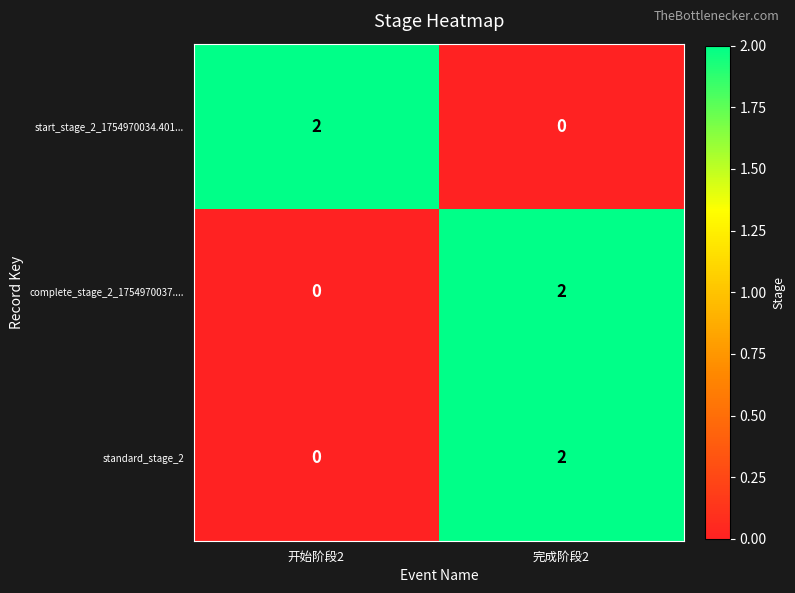

List the labels in order of start_stage_2_1754970034.401... value, smallest first.

完成阶段2, 开始阶段2